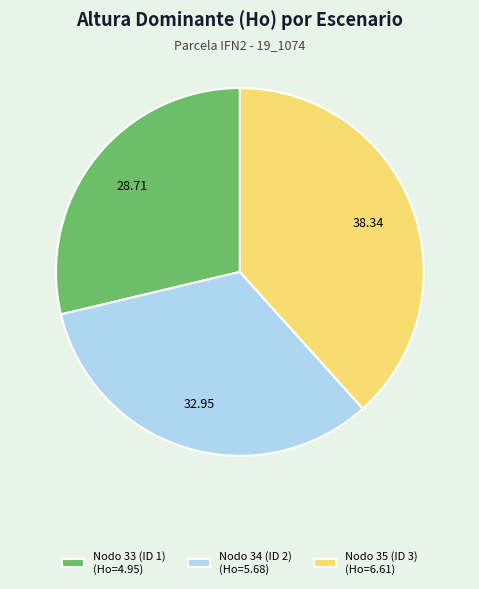

Rank the categories by value from lowest to highest.

Nodo 33 (ID 1) (Ho=4.95), Nodo 34 (ID 2) (Ho=5.68), Nodo 35 (ID 3) (Ho=6.61)